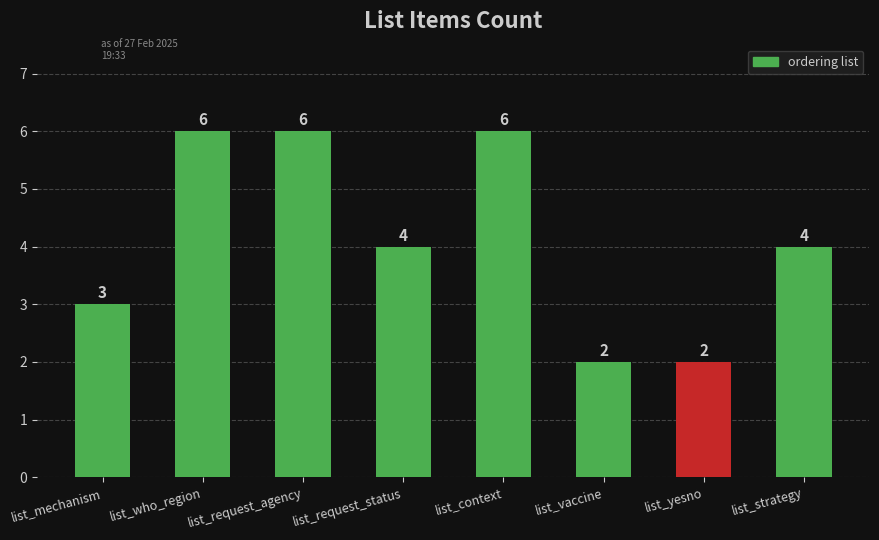

Between list_yesno and list_strategy, which is larger?

list_strategy